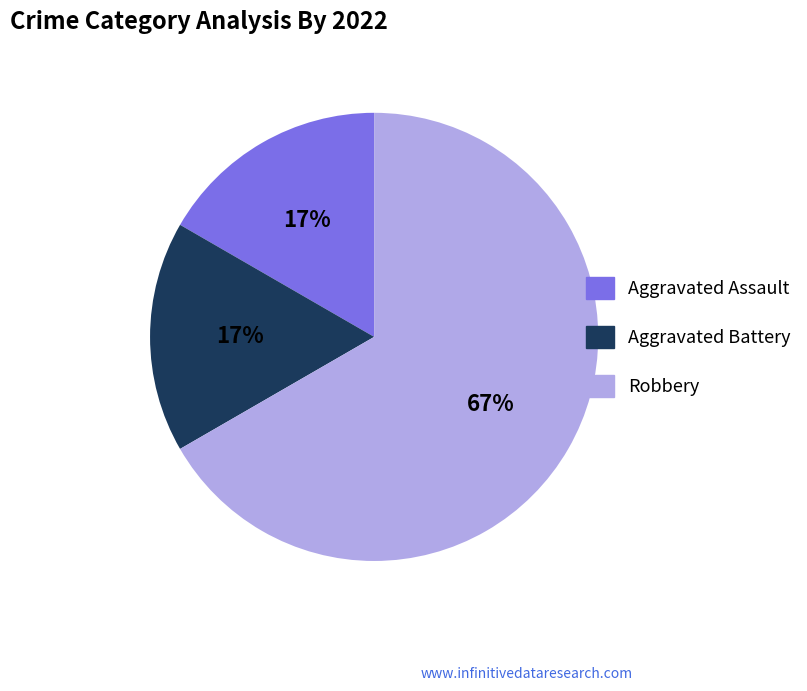

To the nearest percent, what is the combined percentage of Robbery and Aggravated Assault?

83%